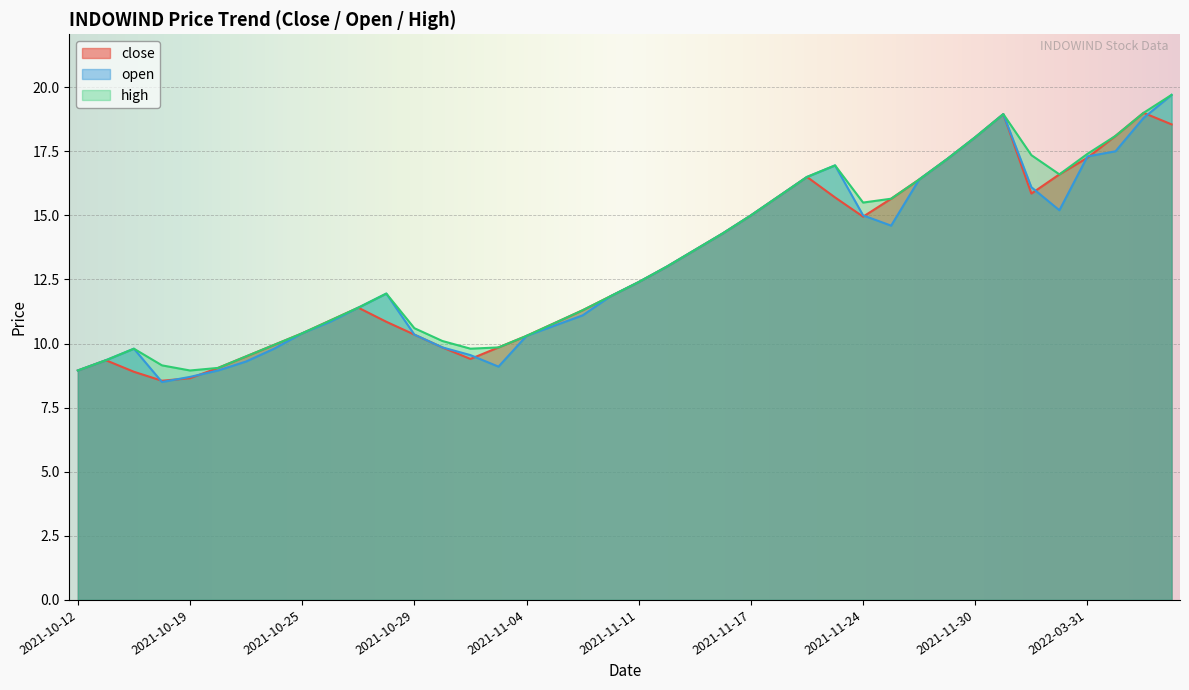

What is the highest value of the close series?

19.0